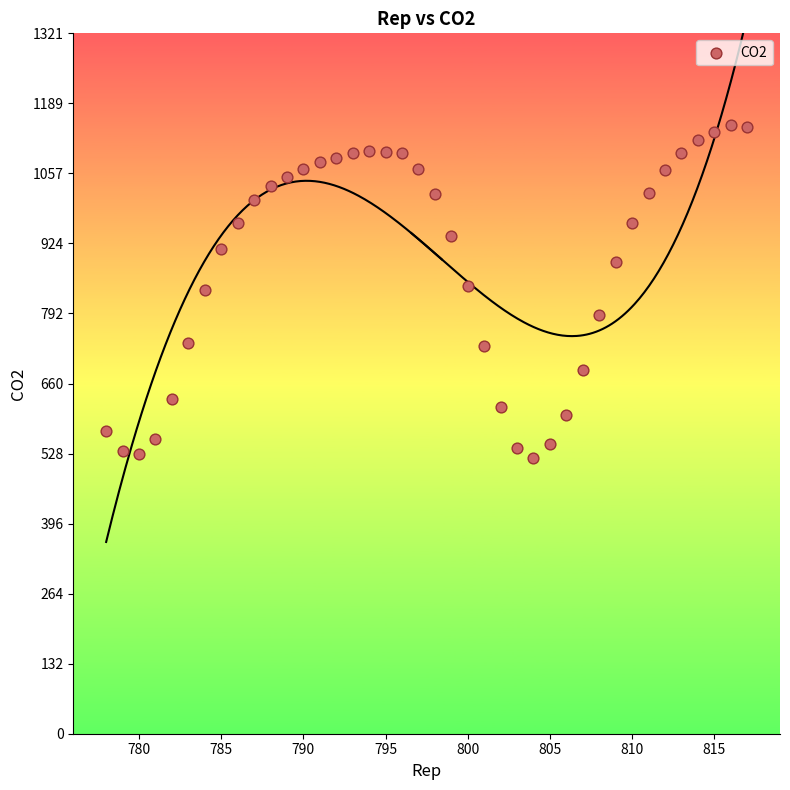

What is the range of X values (max minus min)?

39.0